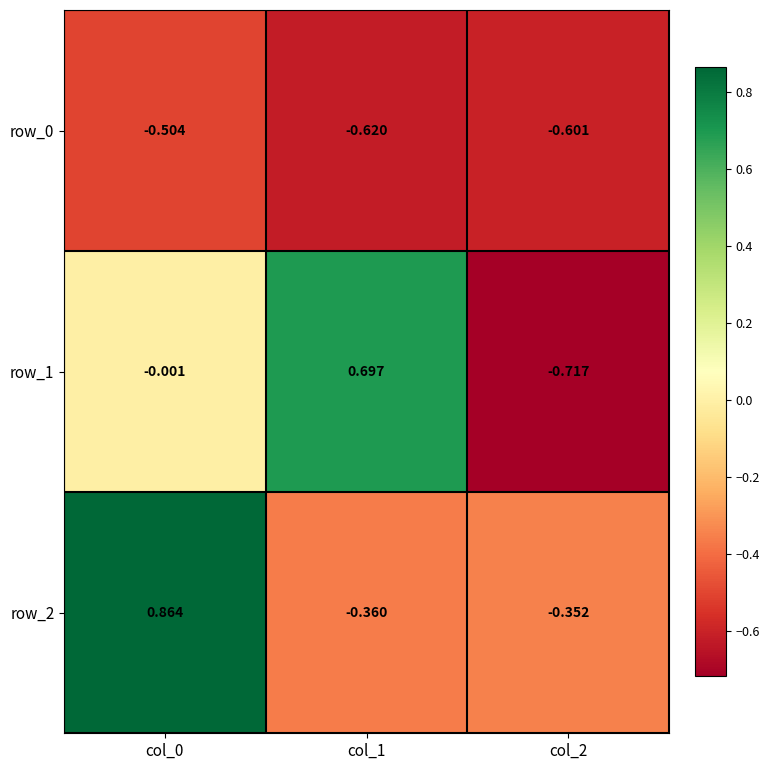

Is the value of row_0 at col_2 greater than the value of row_1 at col_0?

No